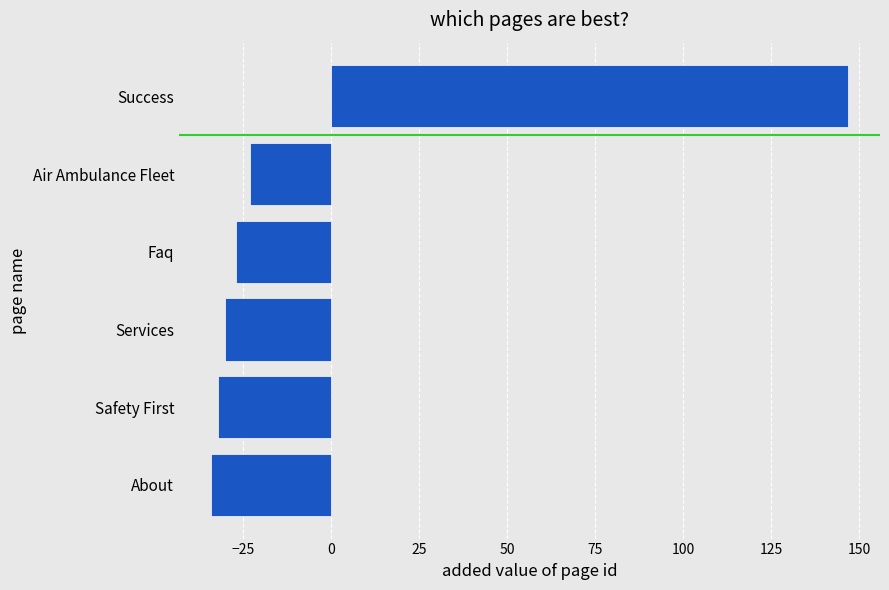

Reading top to bottom, transcribe all the data shown in this chart.

Success=146.8	Air Ambulance Fleet=-23.2	Faq=-27.2	Services=-30.2	Safety First=-32.2	About=-34.2